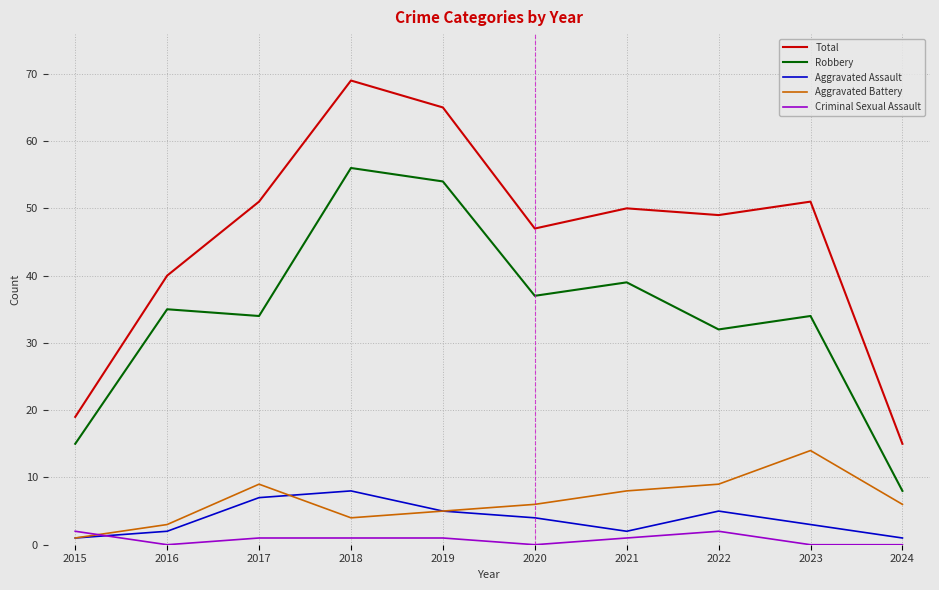

Where do Criminal Sexual Assault and Aggravated Battery first cross each other?

2015 and 2016